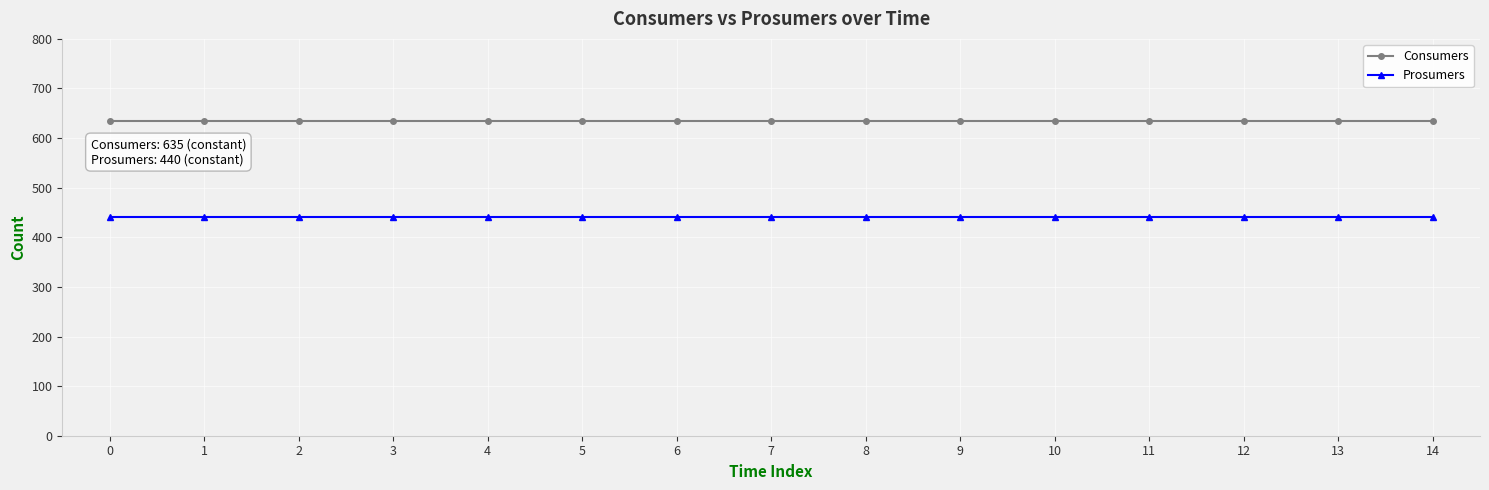

What is the sum of the Prosumers values at 9 and 6?

880